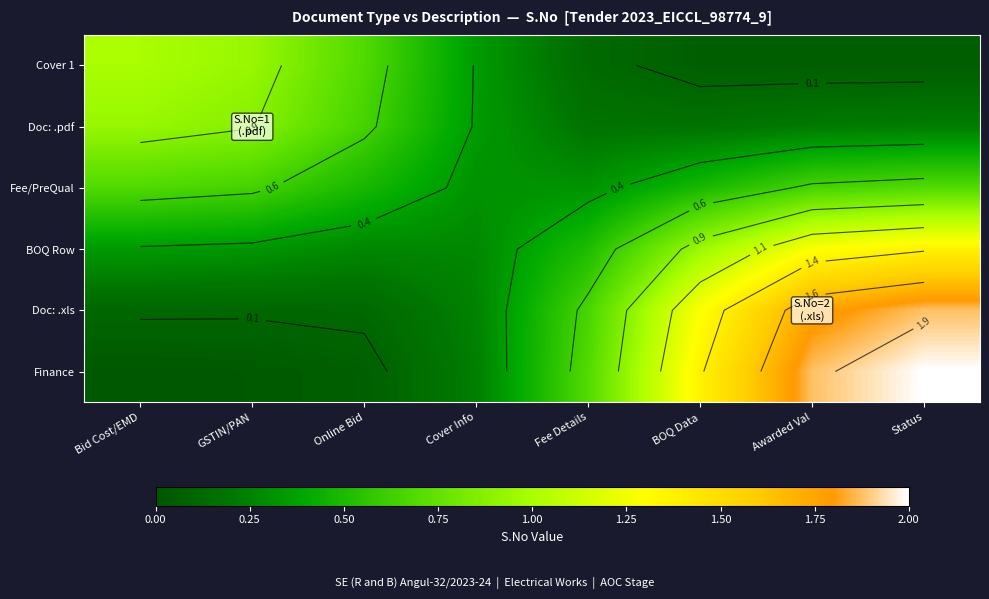

Which series has the widest spread of values?

Finance